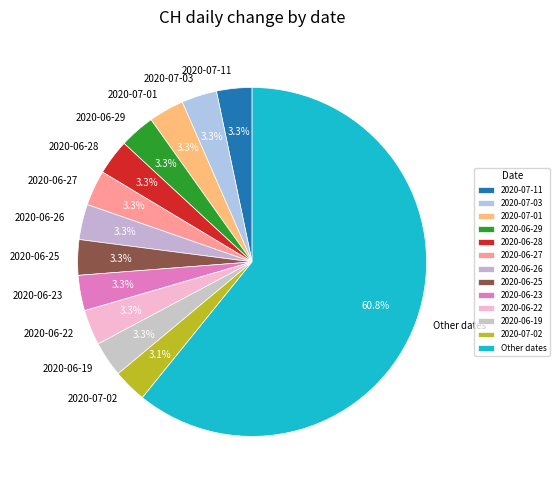

How many segments does this pie chart have?

13